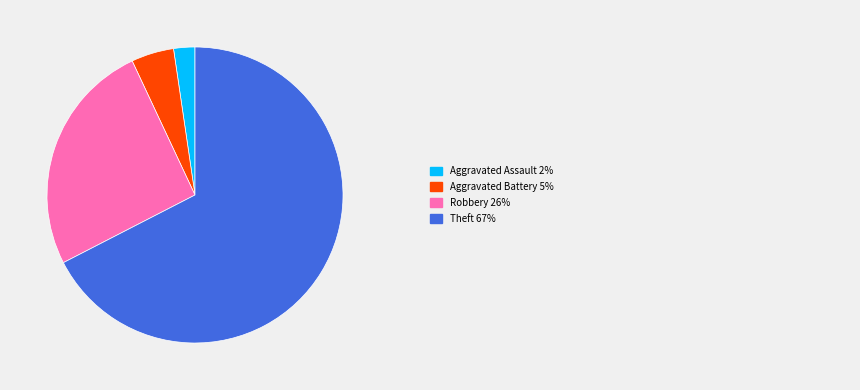

Does any single category account for the majority?

Yes